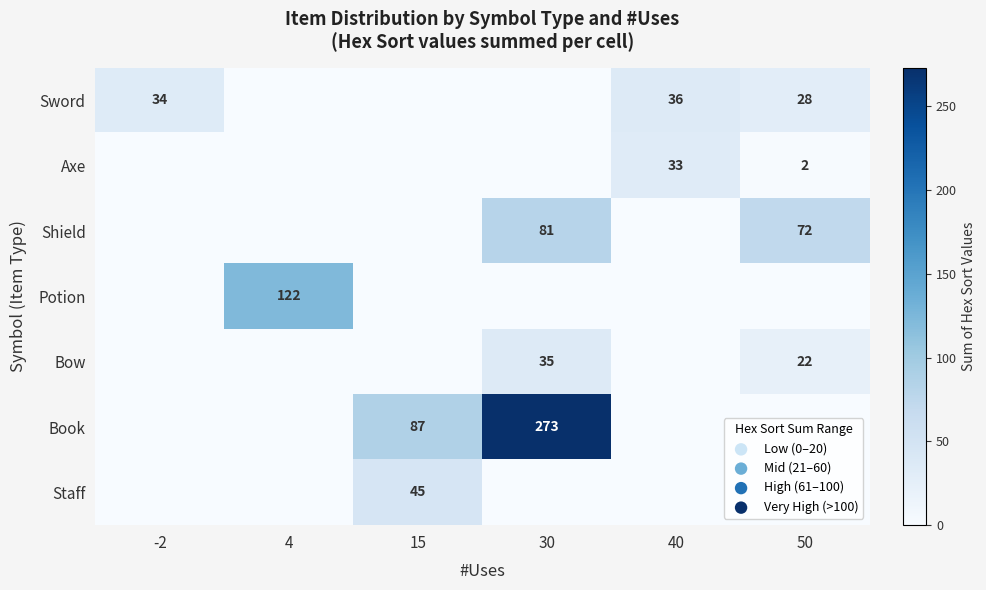

How many distinct data groups are displayed?

7